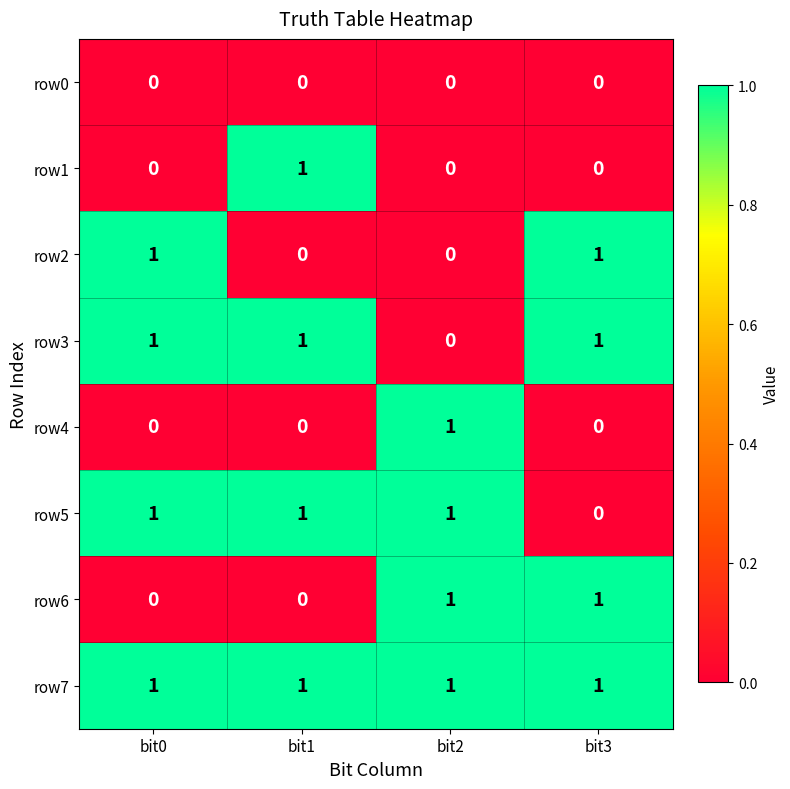

True or false: row4 has a value of 0 at bit3.

True